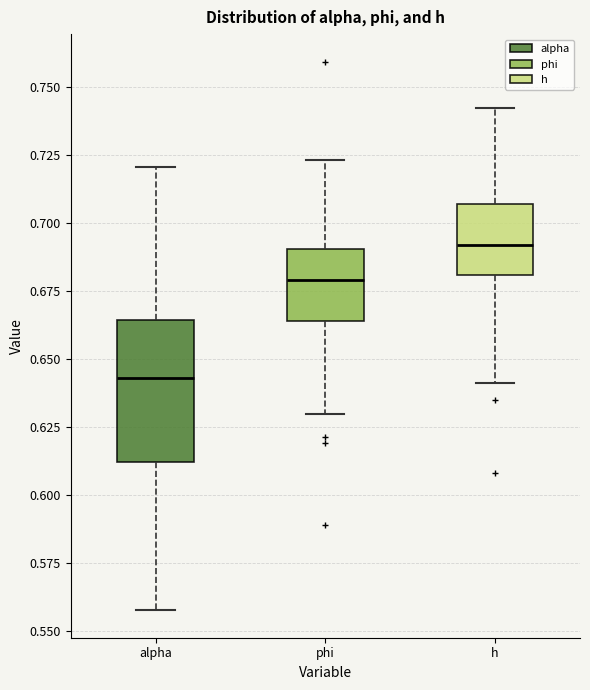

Which box has the highest median line?

h